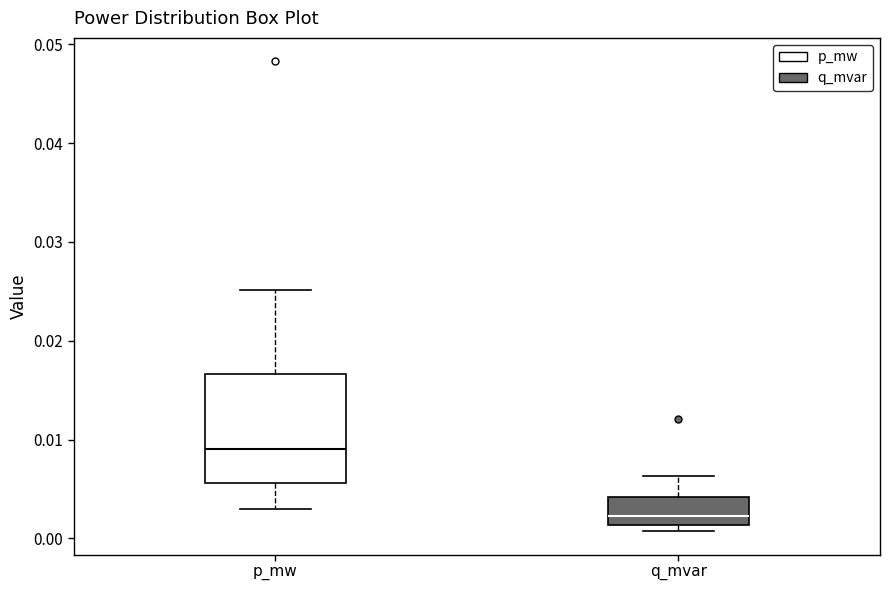

Reading left to right, transcribe this box plot: for each box, give where its median line is, the range the box spans, and where its two whiskers end, as read against the y-axis. The values are not printed on the chart, so give them approximately, as read against the axis.

p_mw: median 0.009, box 0.006 to 0.017, whiskers 0.003 to 0.025
q_mvar: median 0.002, box 0.001 to 0.004, whiskers 0.001 (just below the box's lower edge) to 0.006